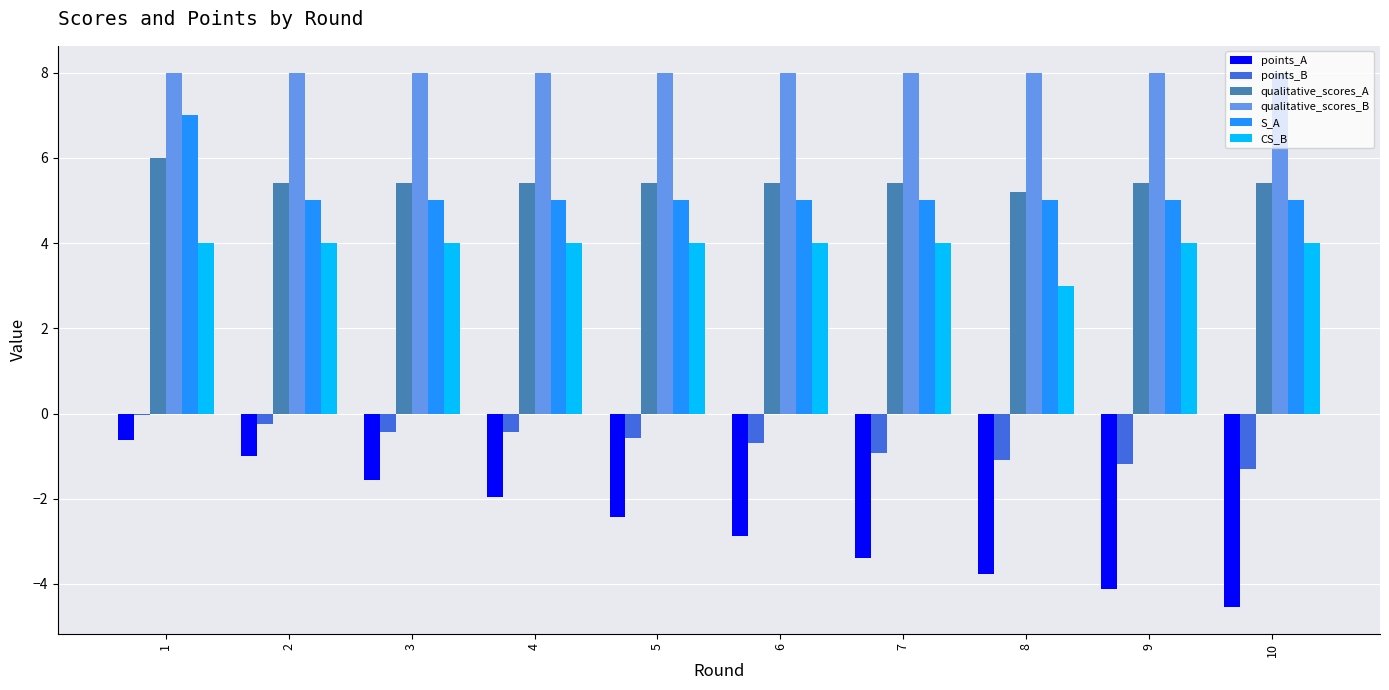

True or false: points_A has a value of -1.6 at 3.

True